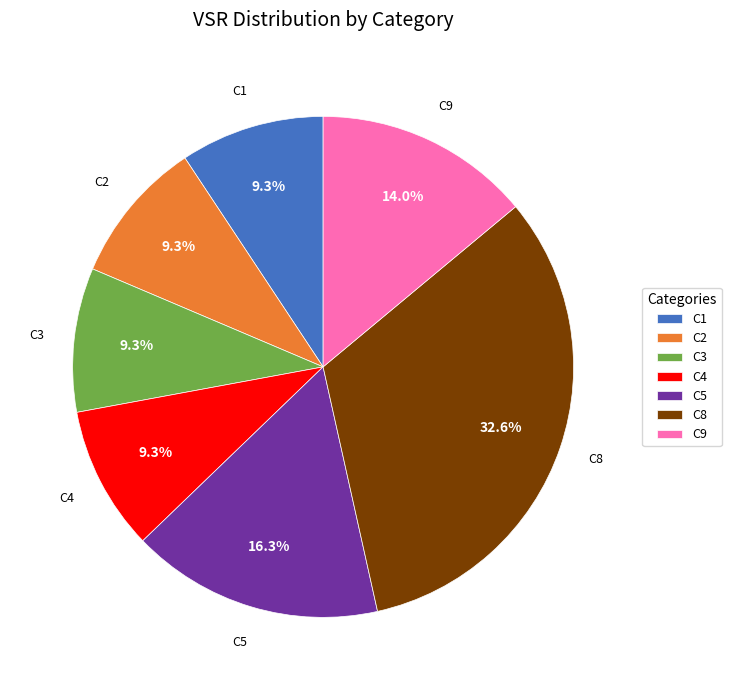

Which has a higher value, C1 or C8?

C8